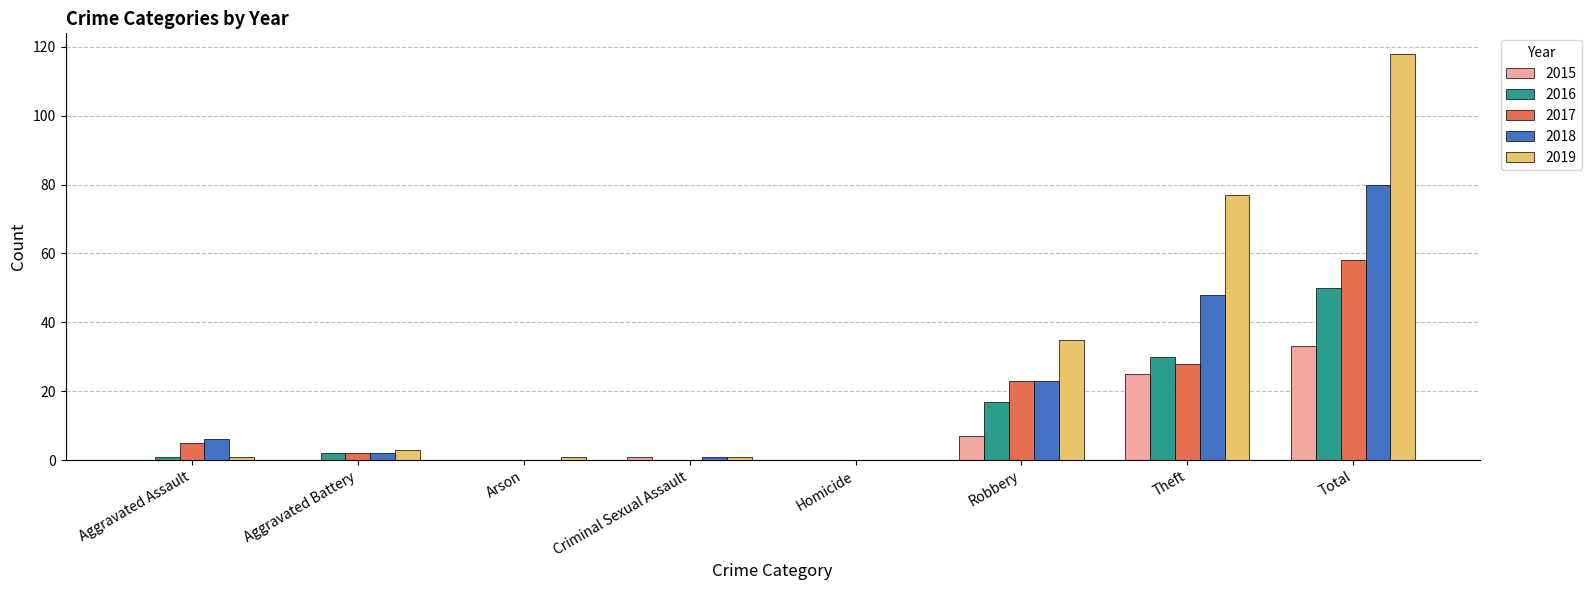

Reading left to right, what are all the values shown in this chart?

2015: 0	0	0	1	0	7	25	33
2016: 1	2	0	0	0	17	30	50
2017: 5	2	0	0	0	23	28	58
2018: 6	2	0	1	0	23	48	80
2019: 1	3	1	1	0	35	77	118